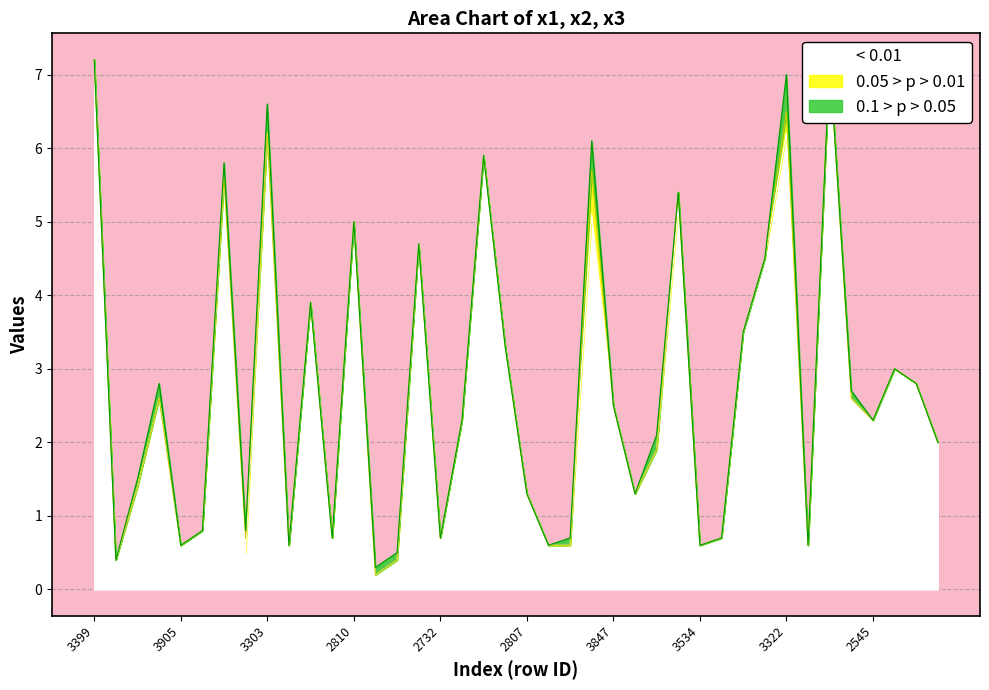

Which series has the largest total across all categories?

x3